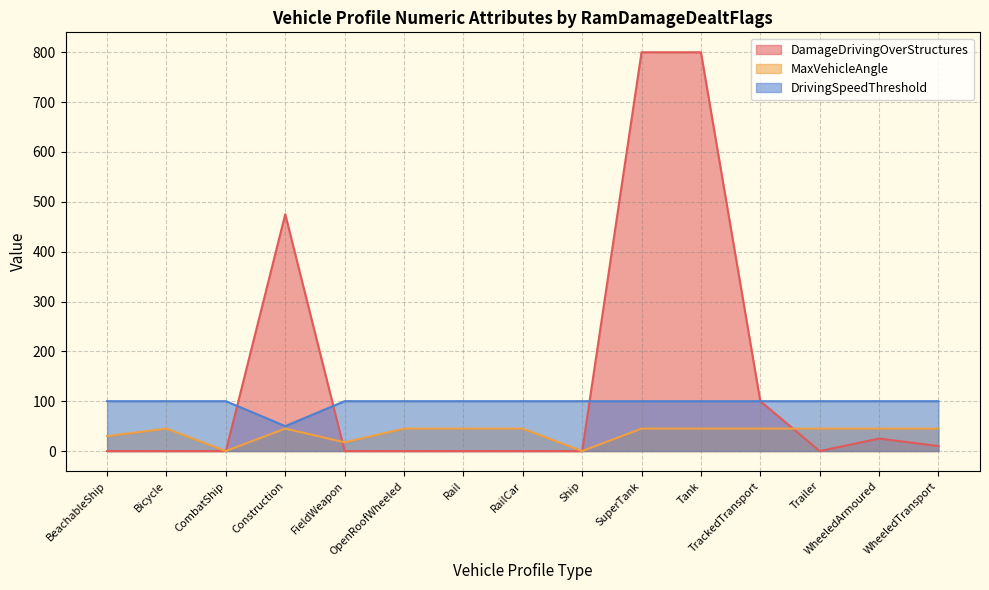

Which series has the widest spread of values?

DamageDrivingOverStructures